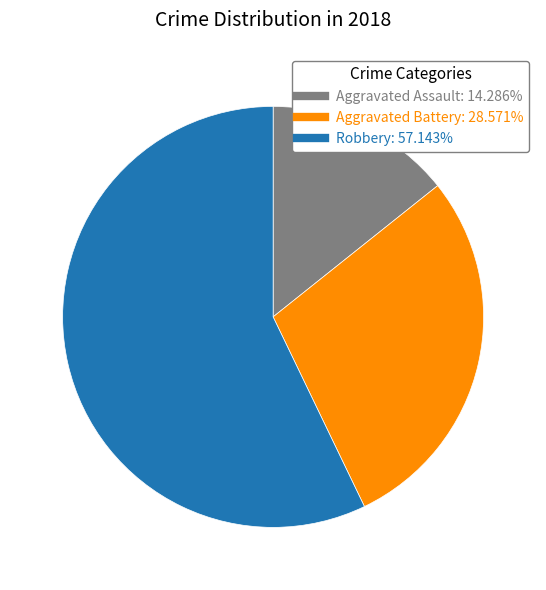

Rank the categories by value from lowest to highest.

Aggravated Assault, Aggravated Battery, Robbery